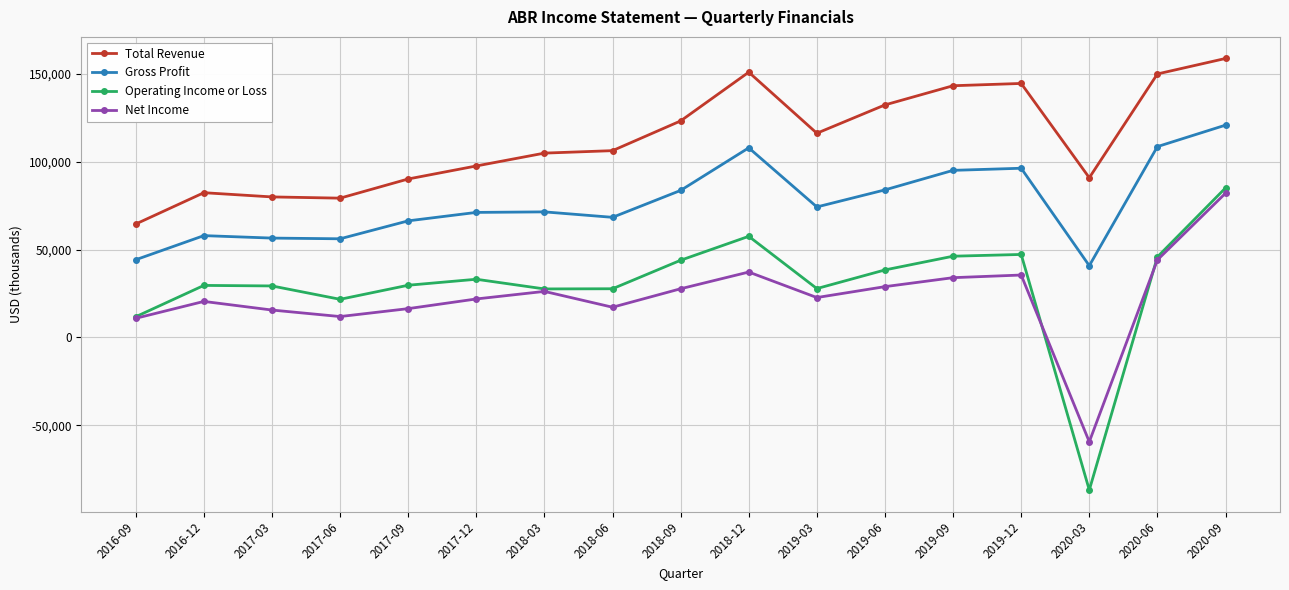

Rank the series at 2017-06 from lowest to highest value.

Net Income, Operating Income or Loss, Gross Profit, Total Revenue